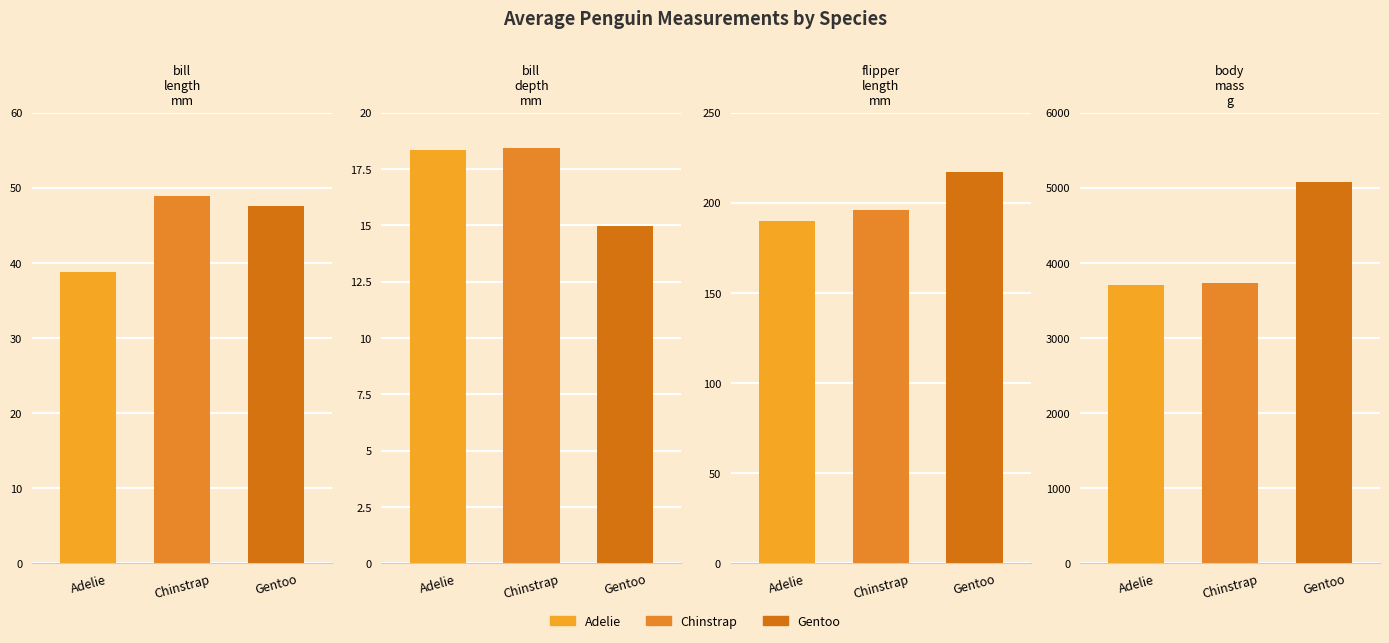

What position from the left is bill_depth_mm?

2